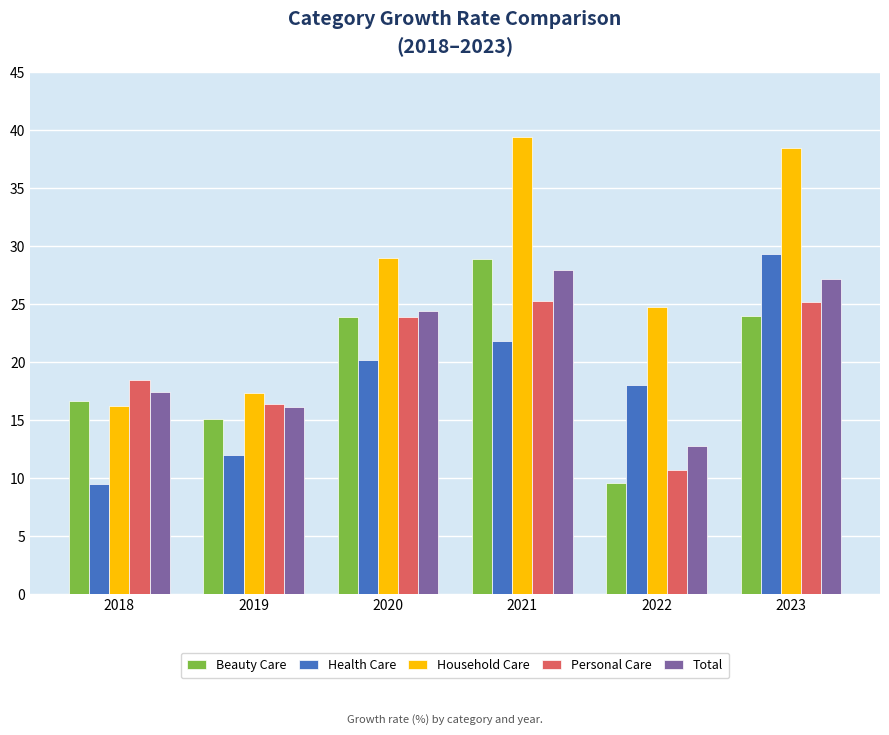

What is the spread (max minus min) of values at 2022?

15.2